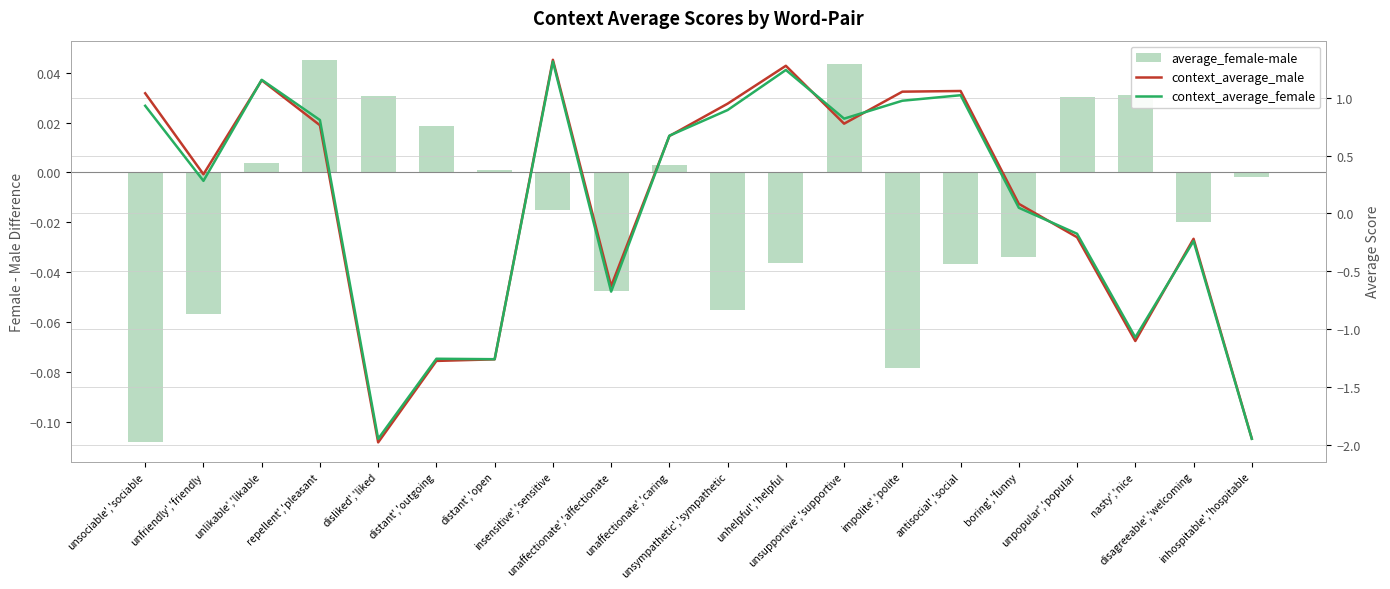

Reading left to right, list all the values displayed in this chart.

average_female-male: unsociable','sociable=-0.1	unfriendly','friendly=-0.1	unlikable','likable=0.0	repellent','pleasant=0.0	disliked','liked=0.0	distant','outgoing=0.0	distant','open=0.0	insensitive','sensitive=-0.0	unaffectionate','affectionate=-0.0	unaffectionate','caring=0.0	unsympathetic','sympathetic=-0.1	unhelpful','helpful=-0.0	unsupportive','supportive=0.0	impolite','polite=-0.1	antisocial','social=-0.0	boring','funny=-0.0	unpopular','popular=0.0	nasty','nice=0.0	disagreeable','welcoming=-0.0	inhospitable','hospitable=-0.0
context_average_male: unsociable','sociable=1.0	unfriendly','friendly=0.3	unlikable','likable=1.2	repellent','pleasant=0.8	disliked','liked=-2.0	distant','outgoing=-1.3	distant','open=-1.3	insensitive','sensitive=1.3	unaffectionate','affectionate=-0.6	unaffectionate','caring=0.7	unsympathetic','sympathetic=0.9	unhelpful','helpful=1.3	unsupportive','supportive=0.8	impolite','polite=1.1	antisocial','social=1.1	boring','funny=0.1	unpopular','popular=-0.2	nasty','nice=-1.1	disagreeable','welcoming=-0.2	inhospitable','hospitable=-1.9
context_average_female: unsociable','sociable=0.9	unfriendly','friendly=0.3	unlikable','likable=1.2	repellent','pleasant=0.8	disliked','liked=-1.9	distant','outgoing=-1.3	distant','open=-1.3	insensitive','sensitive=1.3	unaffectionate','affectionate=-0.7	unaffectionate','caring=0.7	unsympathetic','sympathetic=0.9	unhelpful','helpful=1.2	unsupportive','supportive=0.8	impolite','polite=1.0	antisocial','social=1.0	boring','funny=0.0	unpopular','popular=-0.2	nasty','nice=-1.1	disagreeable','welcoming=-0.2	inhospitable','hospitable=-1.9